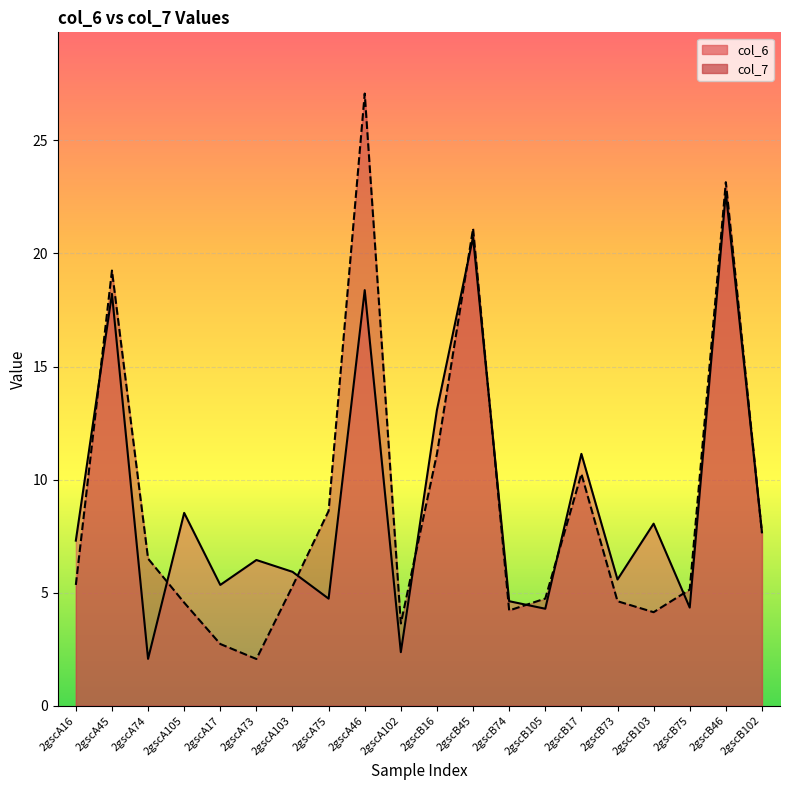

At which label does col_7 reach its peak?

2gscA46